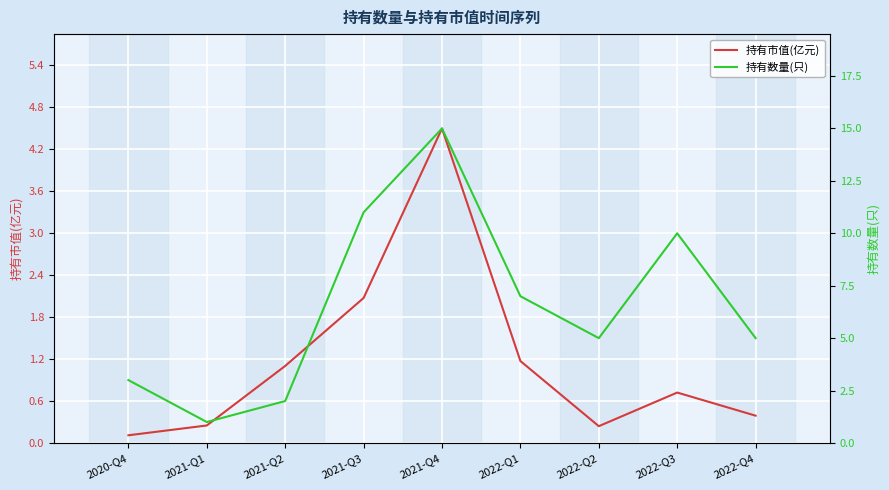

What position from the right is 2022-Q3?

2